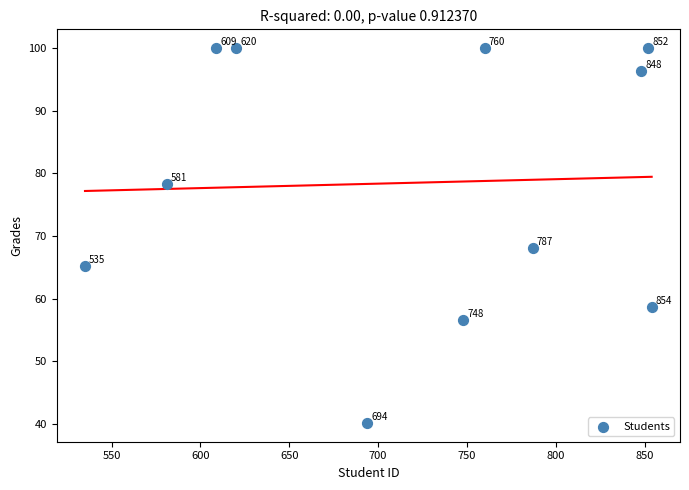

What Y value in the scatter plot is closest to 70?

68.1